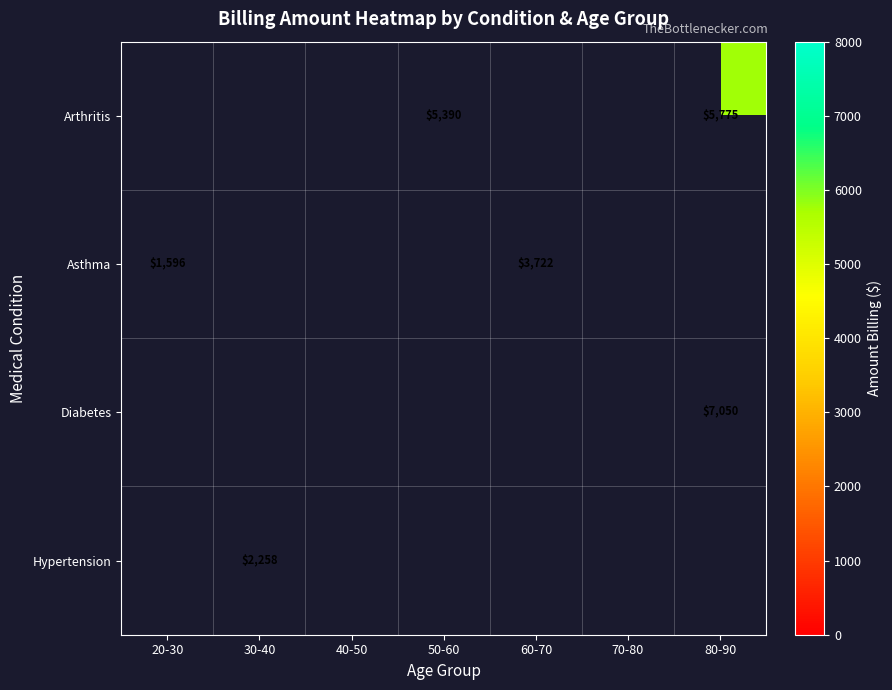

The Asthma series shows 2440 at 60-70. True or false?

False